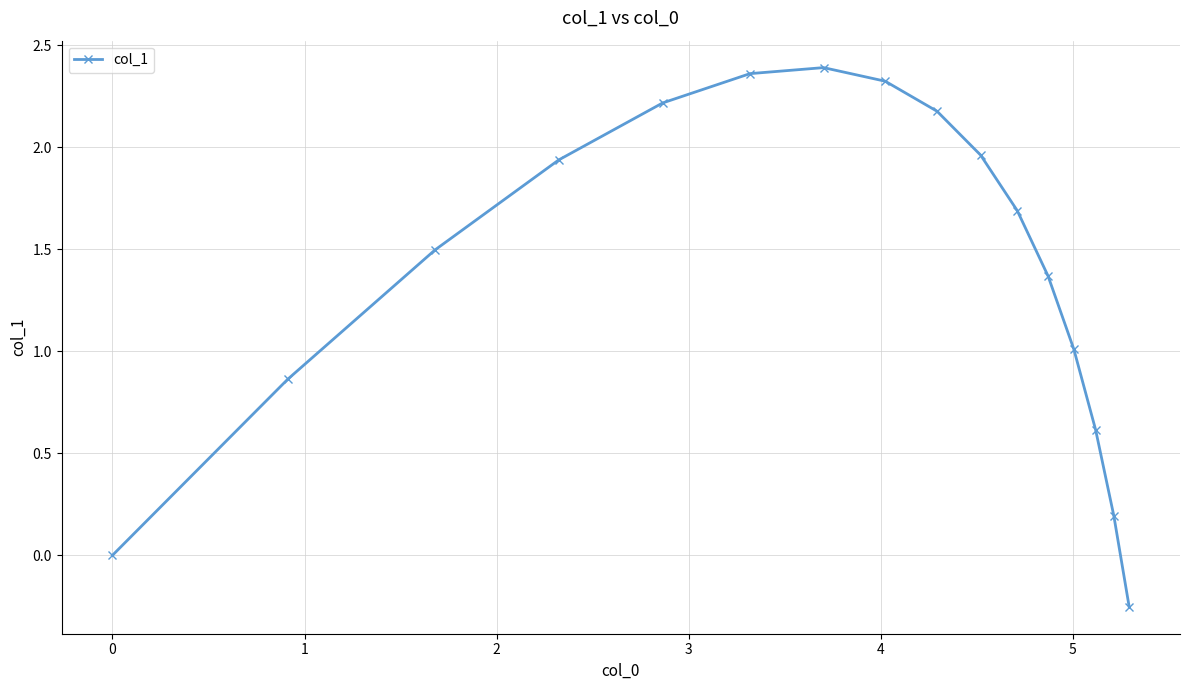

What is the value of the 11th point from the left?

1.7